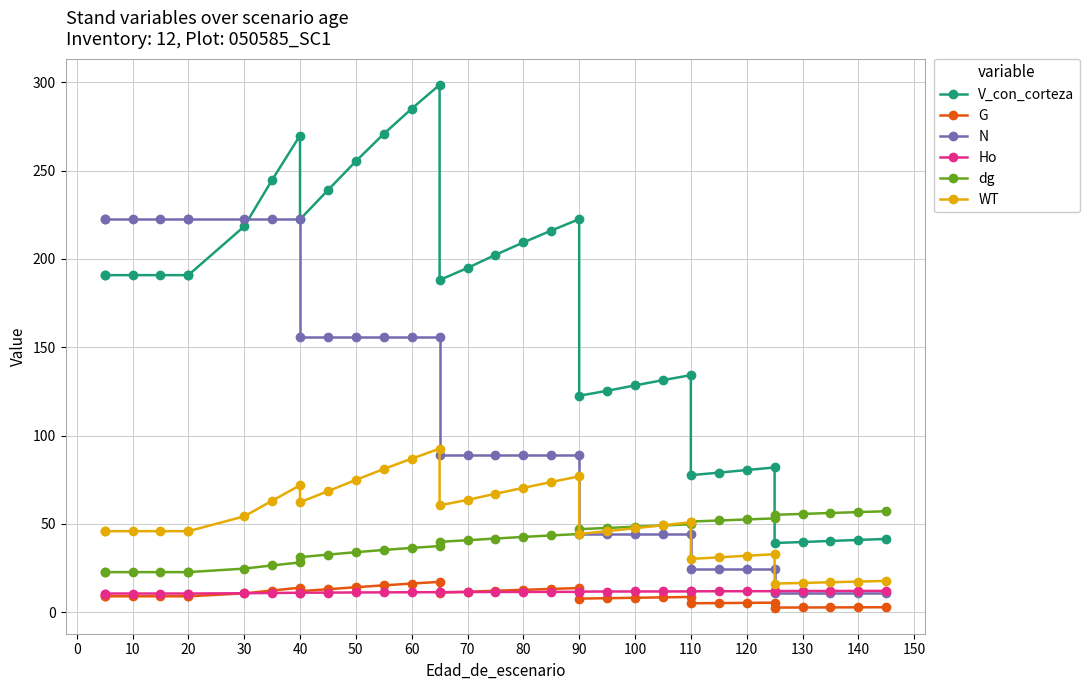

What is the value of the dg point at the 4th from the left?

22.7